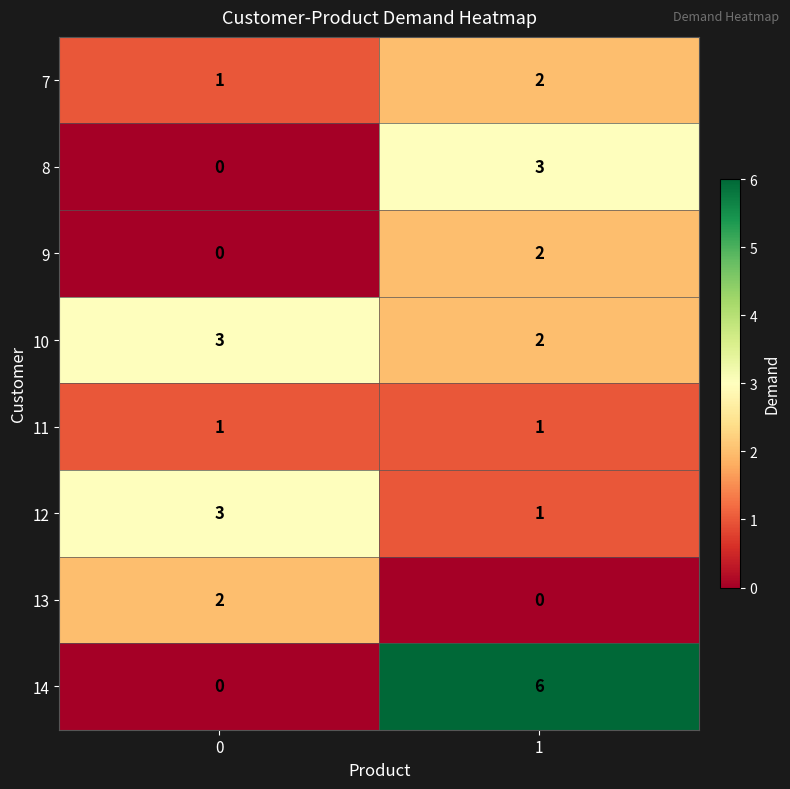

Is the value of 10 at 1 greater than the value of 9 at 0?

Yes